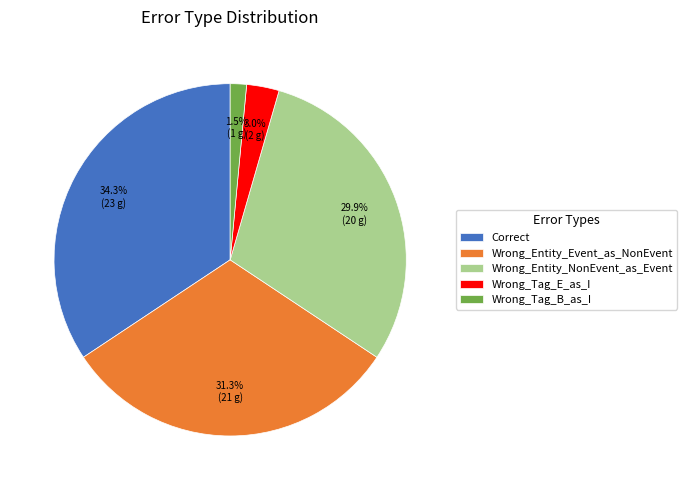

To the nearest percent, what percentage of the pie is Wrong_Entity_Event_as_NonEvent?

31%